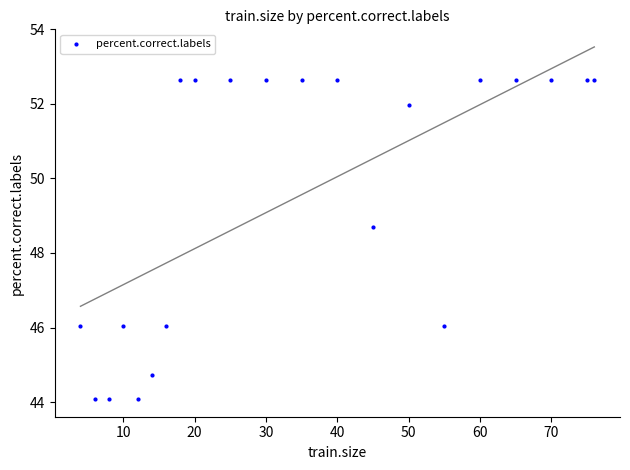

What Y value in the scatter plot is closest to 48?

48.7